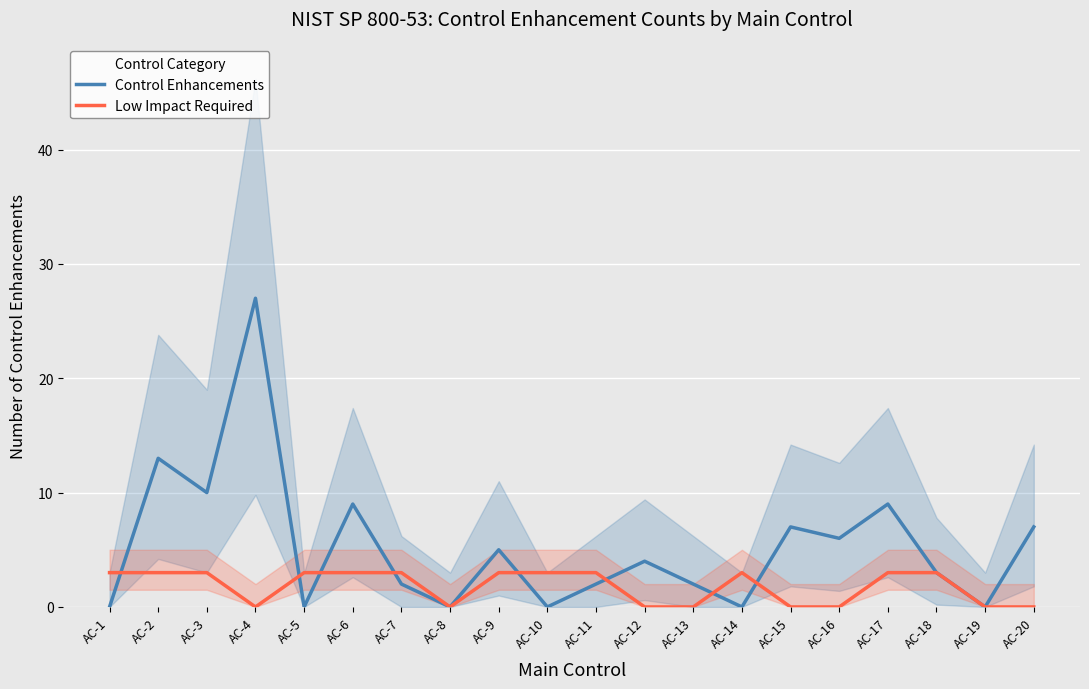

Reading left to right, transcribe all the data shown in this chart.

Control Enhancements: 0	13	10	27	0	9	2	0	5	0	2	4	2	0	7	6	9	3	0	7
Low Impact Required: 3	3	3	0	3	3	3	0	3	3	3	0	0	3	0	0	3	3	0	0